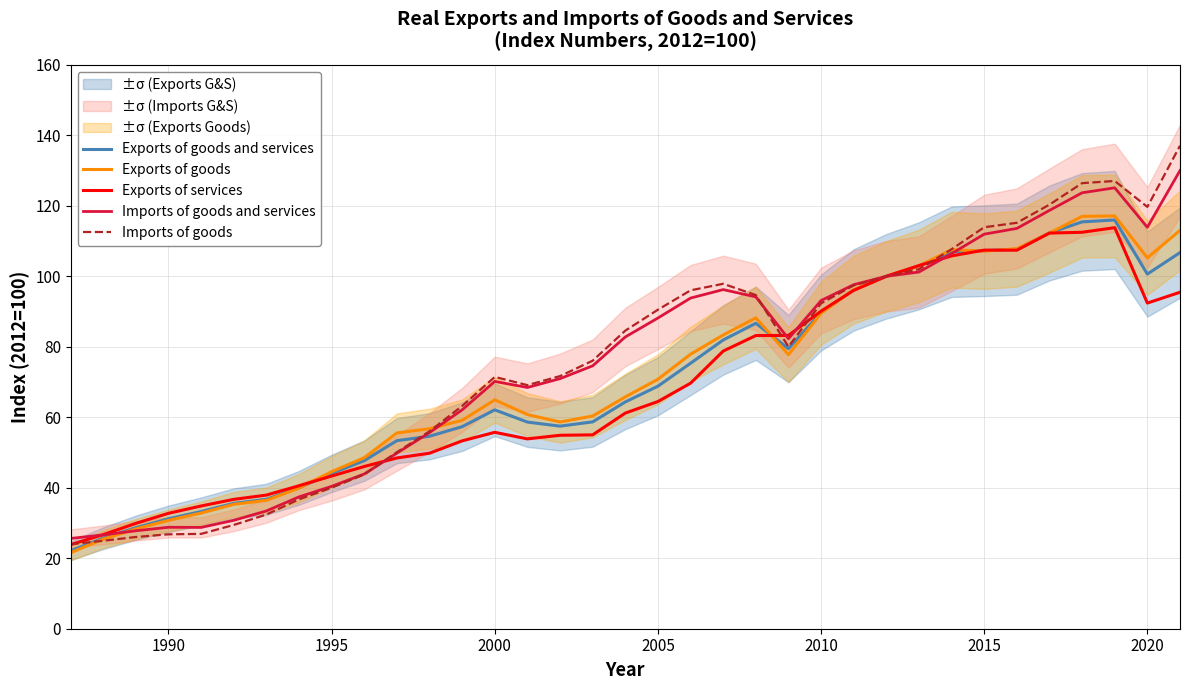

How many series are shown in this chart?

5